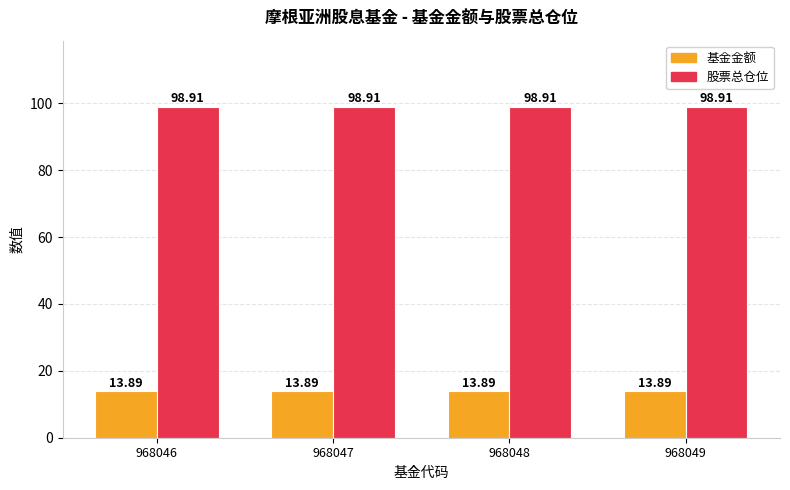

What is the spread (max minus min) of values at 968046?

85.0